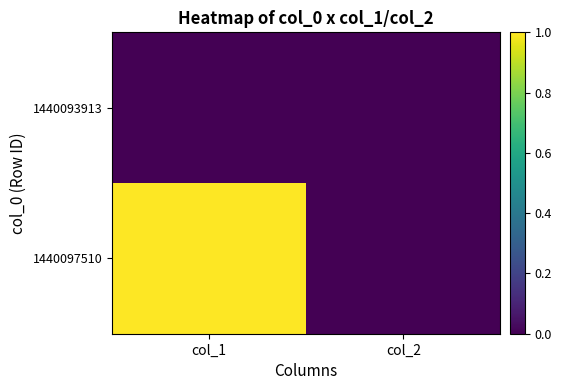

Reading left to right, transcribe all the data shown in this chart.

1440093913: col_1=0	col_2=0
1440097510: col_1=1	col_2=0